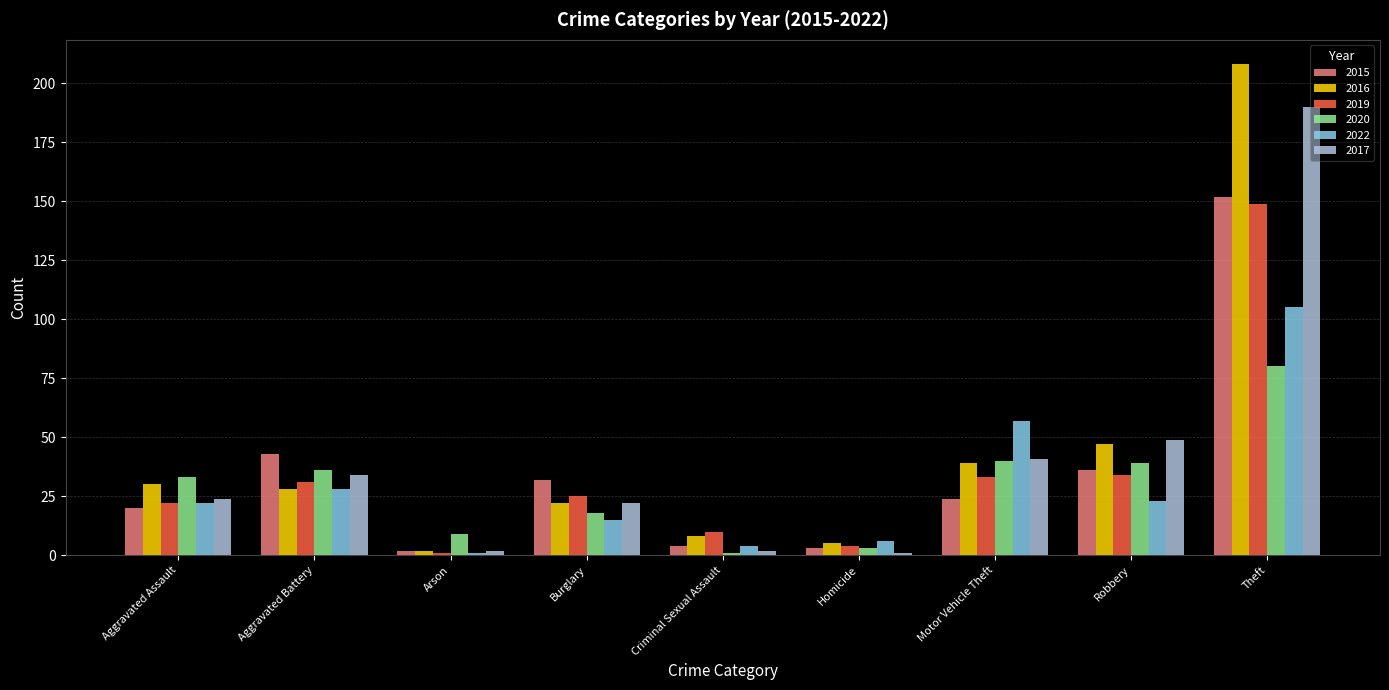

What is the spread (max minus min) of values at Arson?

8